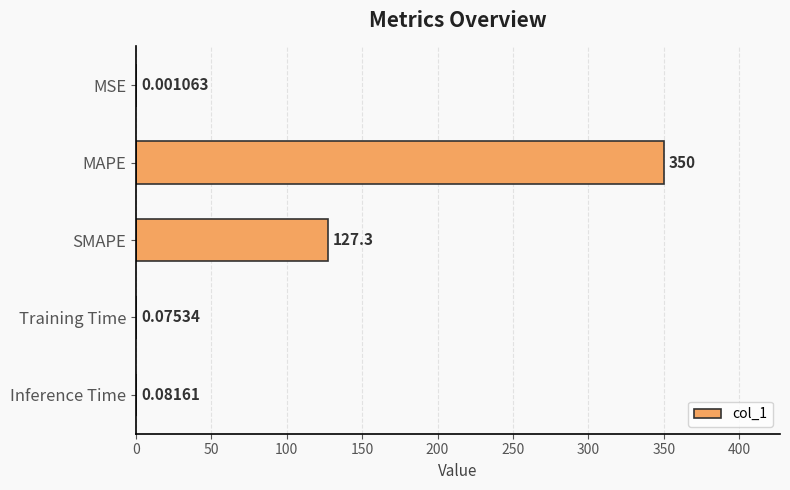

How many series are shown in this chart?

1